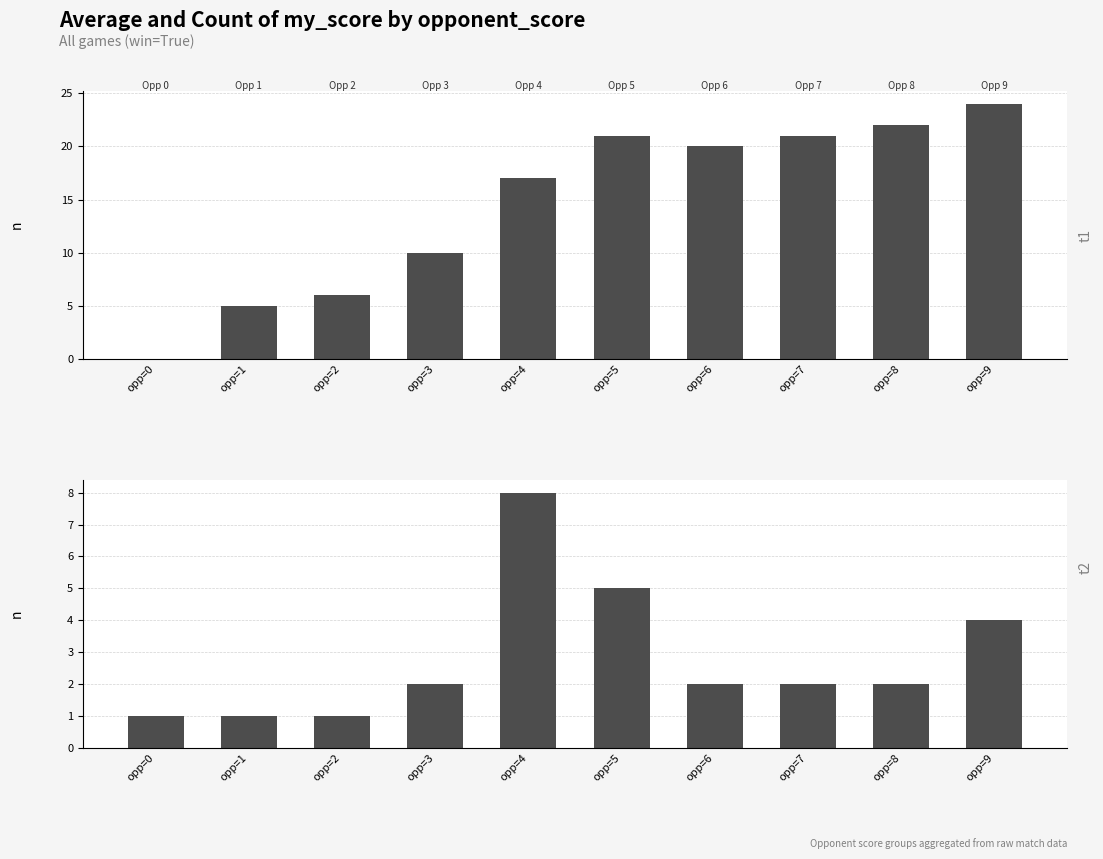

What is the greatest value displayed?

24